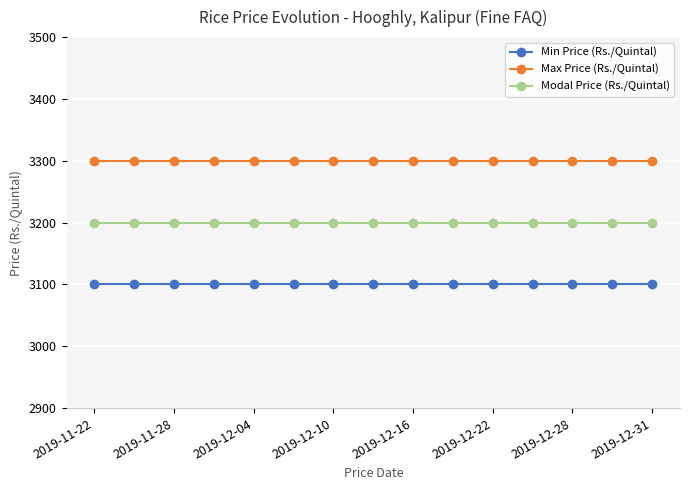

Which series has the largest total across all categories?

Max Price (Rs./Quintal)